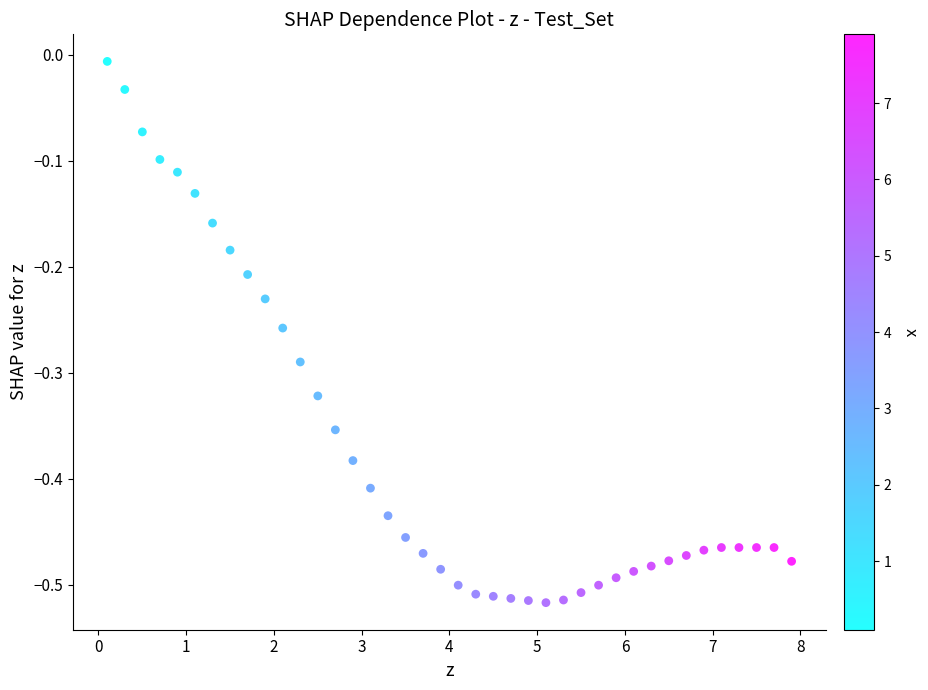

What is the range of X values (max minus min)?

7.8